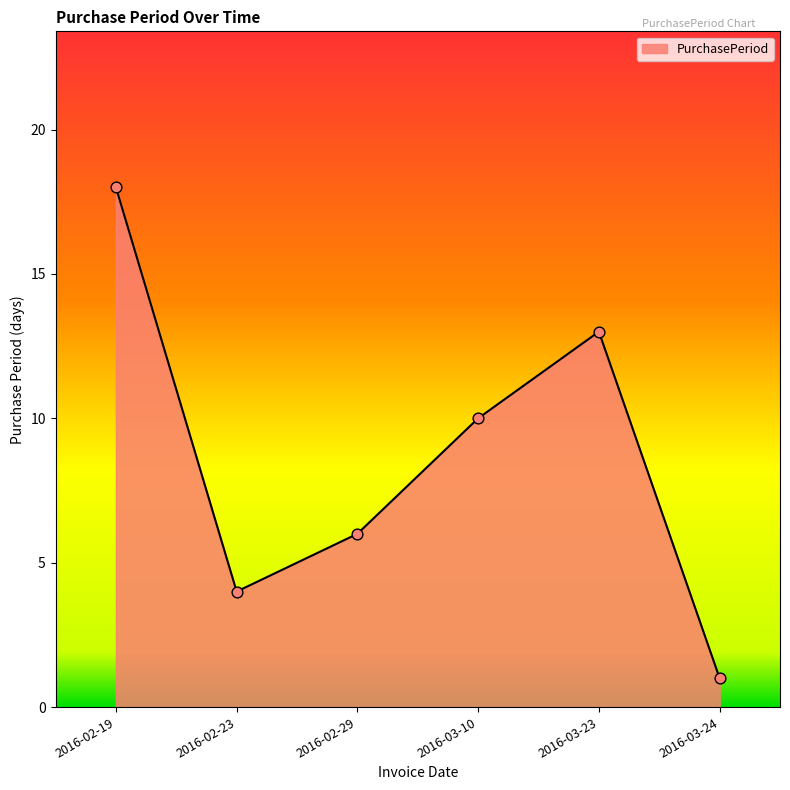

What is the ratio of the value at 2016-03-24 to the value at 2016-02-19?

0.1